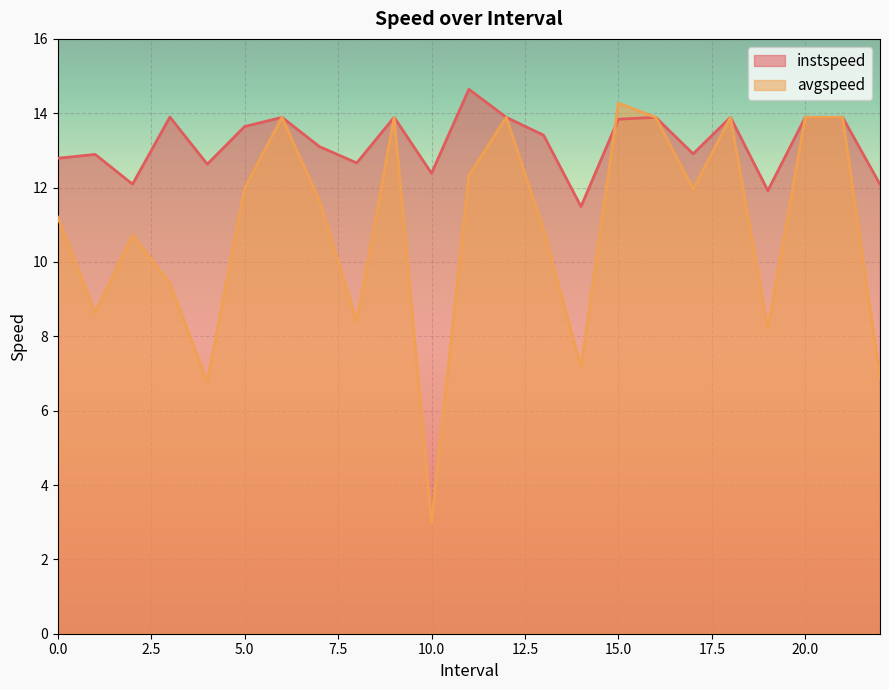

Which series has the largest range (max minus min)?

avgspeed